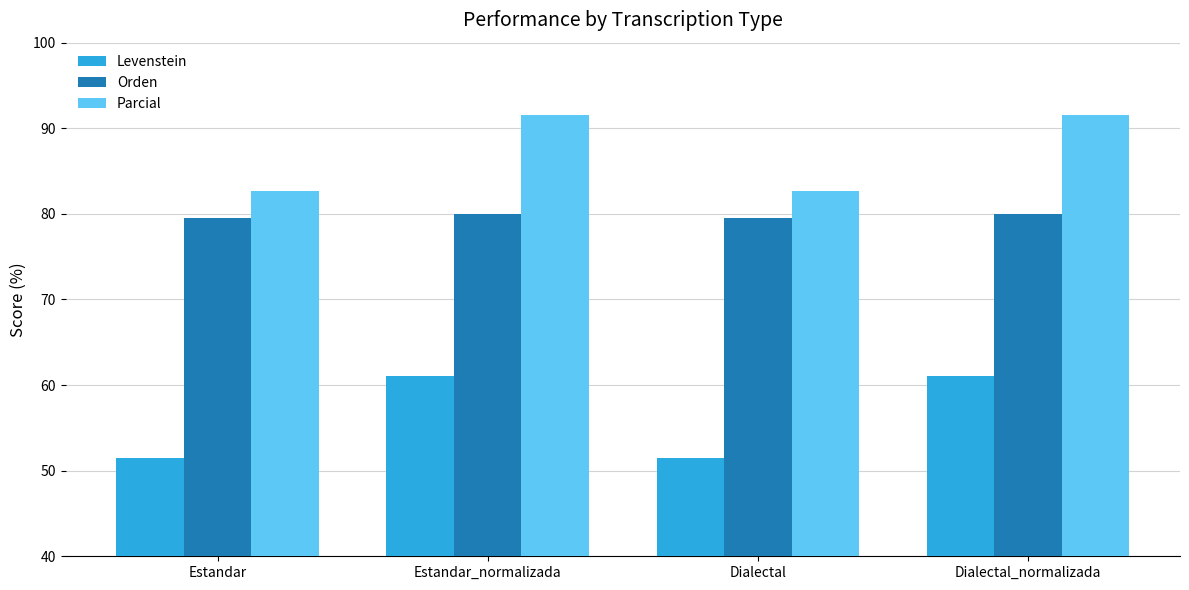

List the series in order of their overall mean, lowest first.

Levenstein, Orden, Parcial